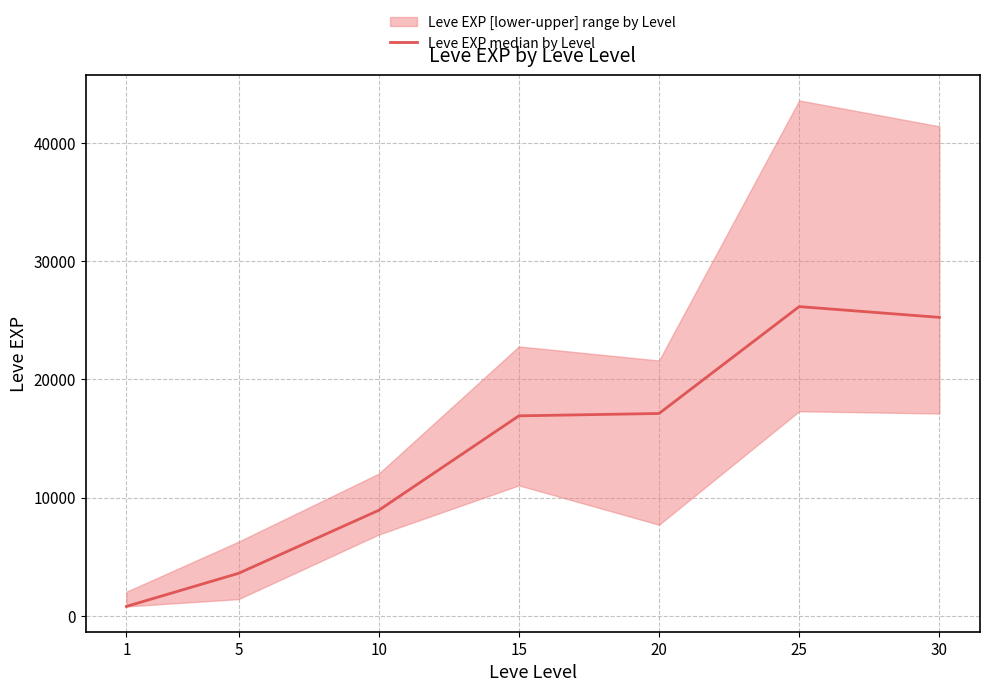

The chart shows a value of 800 at 1. True or false?

True